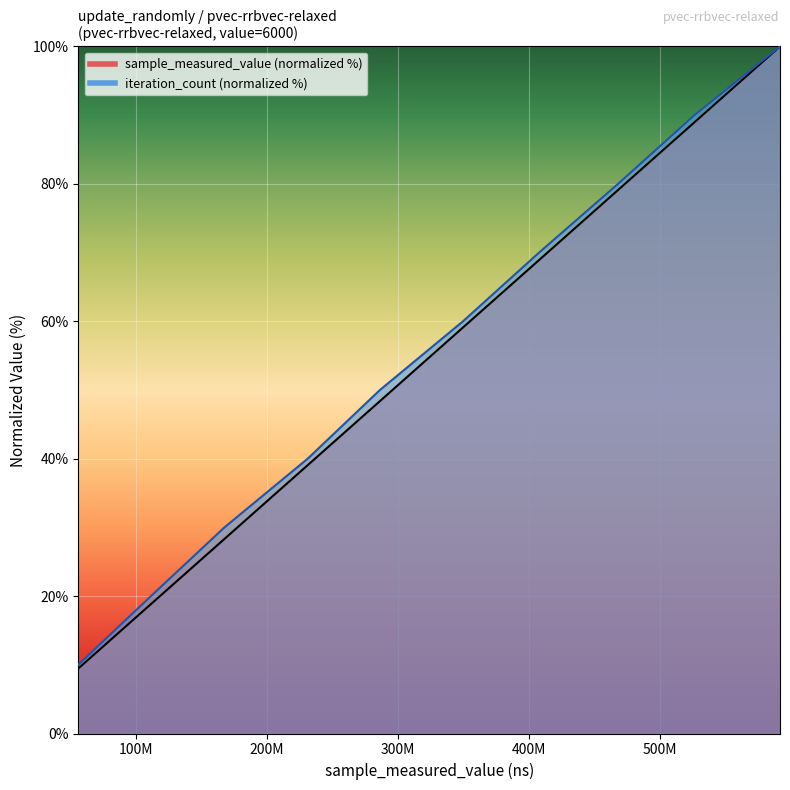

What is the difference between the highest and lowest values at 6000?

0.5